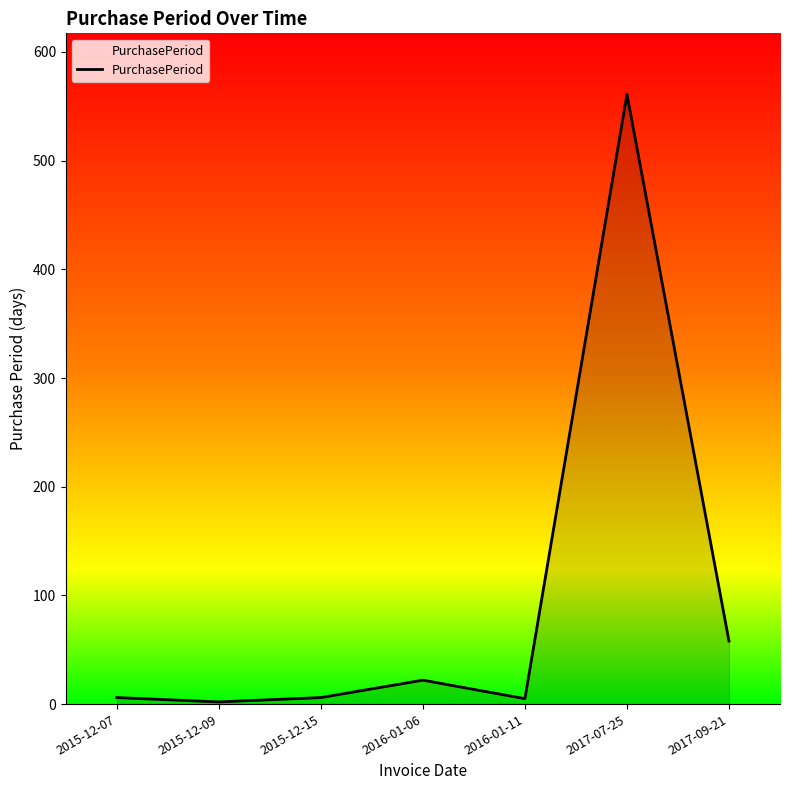

What is the sum of the values at 2015-12-09 and 2016-01-11?

7